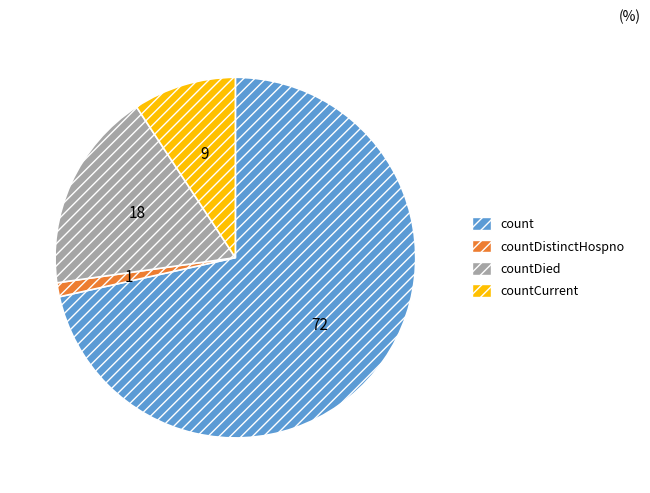

Is there any slice that represents more than half of the pie?

Yes